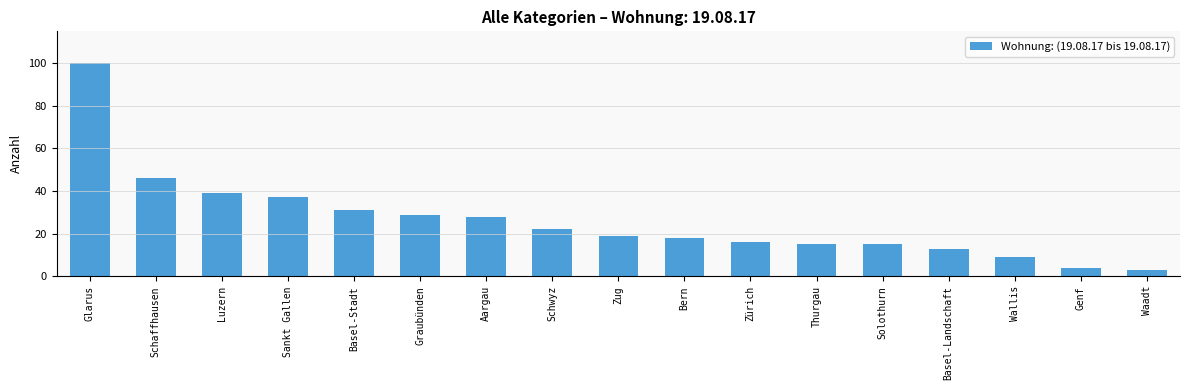

What is the label of the 14th bar from the right?

Sankt Gallen